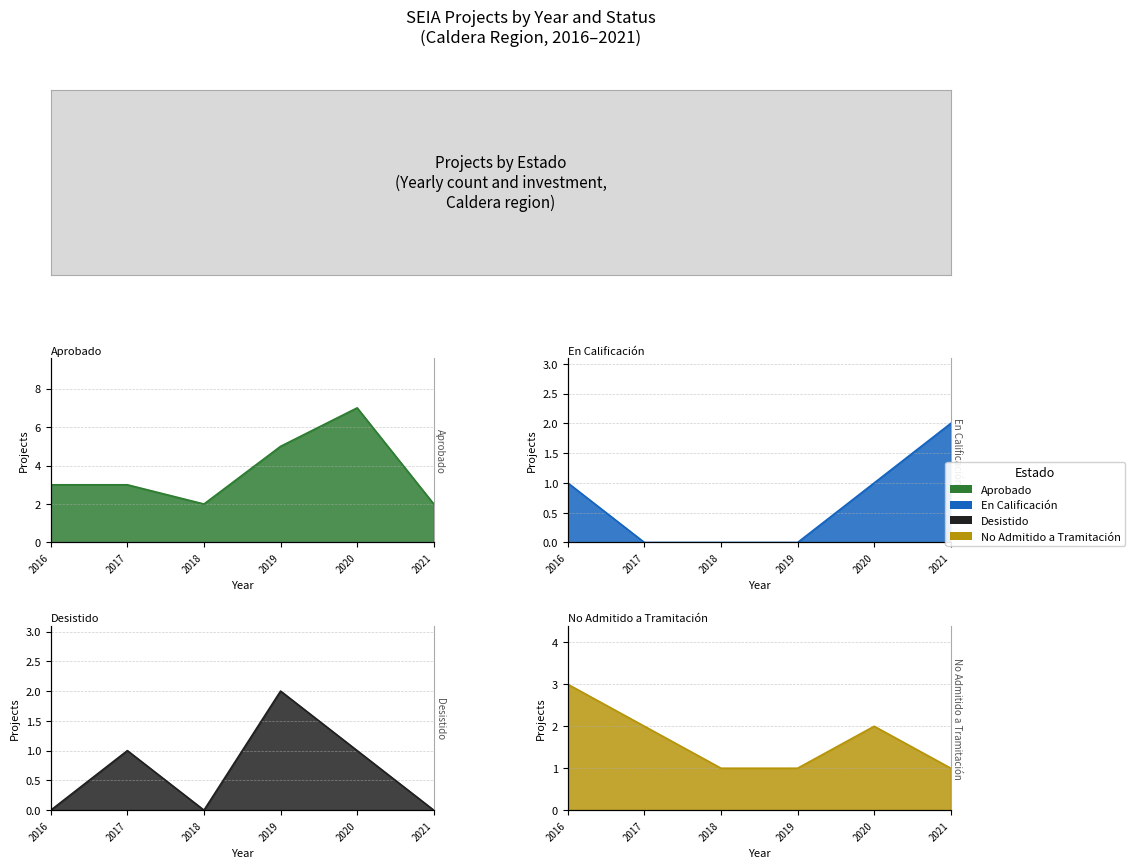

Count the Aprobado values in the range 2 to 5.

5